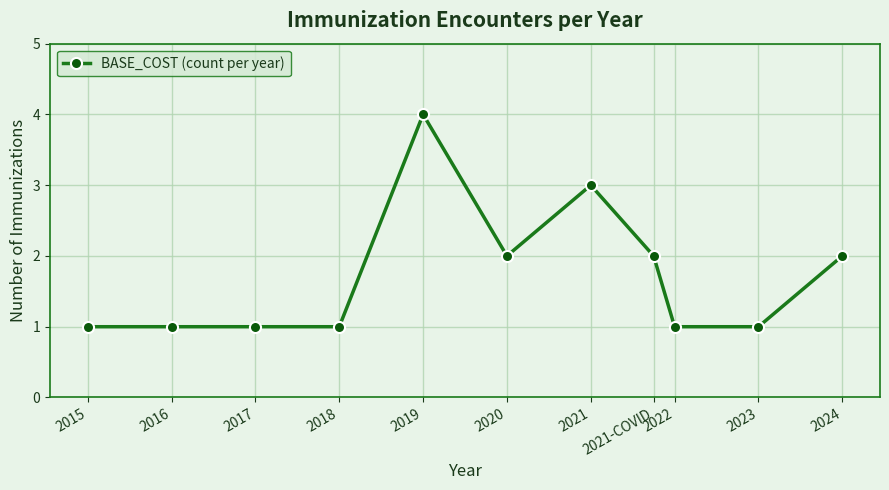

What is the label of the 11th point from the right?

2015